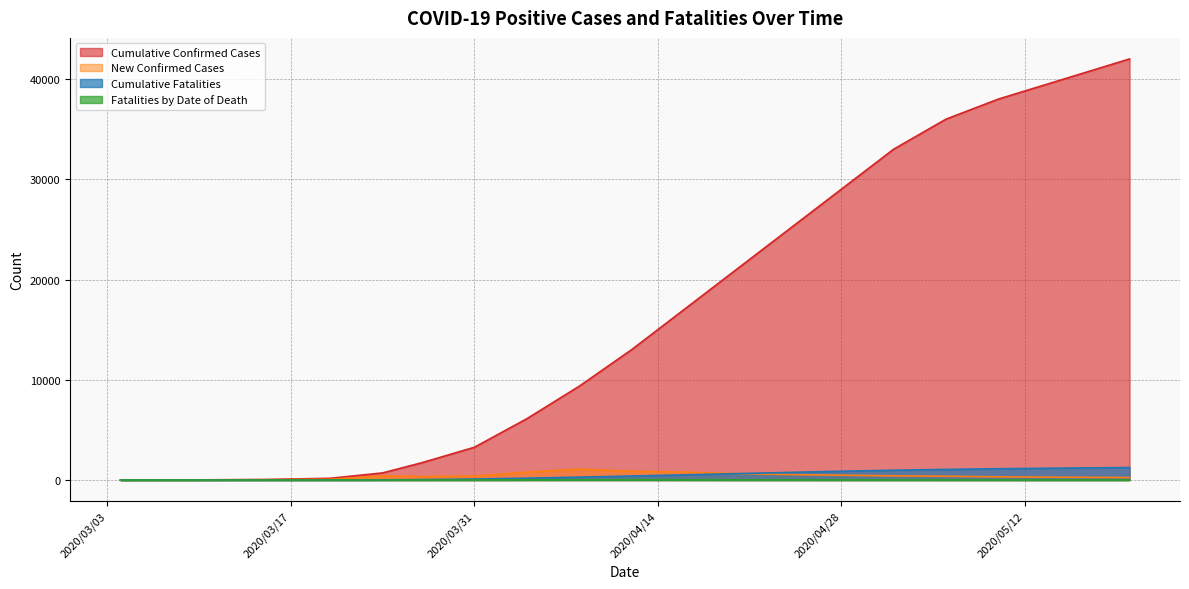

Reading left to right, what are all the values shown in this chart?

Cumulative Confirmed Cases: 0	5	12	56	175	712	1731	3266	6112	9353	13000	17000	21000	25000	29000	33000	36000	38000	40000	42000
New Confirmed Cases: 0	5	7	34	67	425	337	392	788	1092	877	800	650	550	480	420	380	320	280	250
Cumulative Fatalities: 0	0	0	1	9	20	46	101	185	290	400	520	640	760	880	980	1060	1130	1190	1250
Fatalities by Date of Death: 0	0	0	1	3	6	9	12	22	25	28	22	18	15	12	10	8	7	6	5